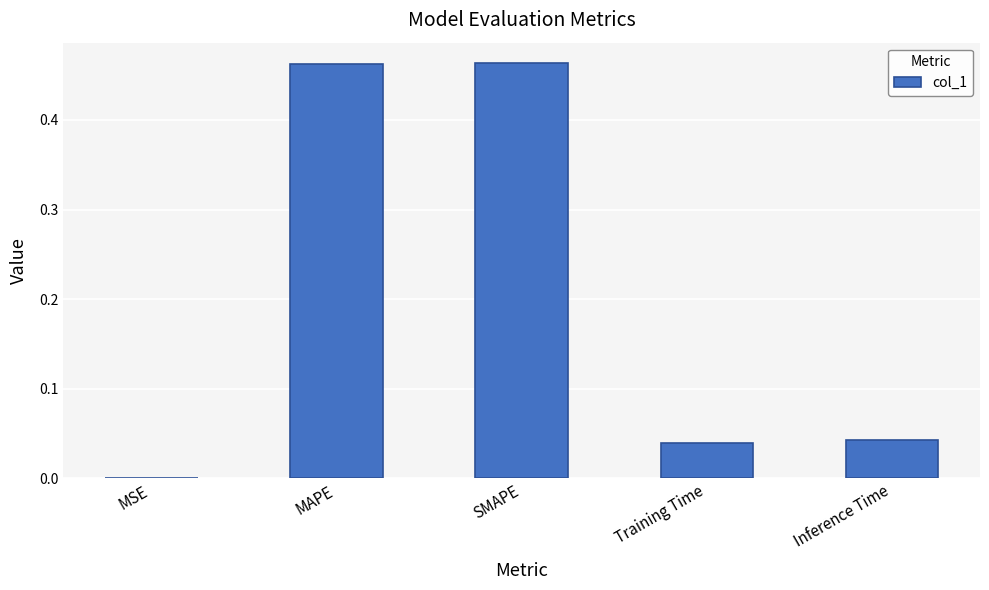

What is the sum of all values?

1.0